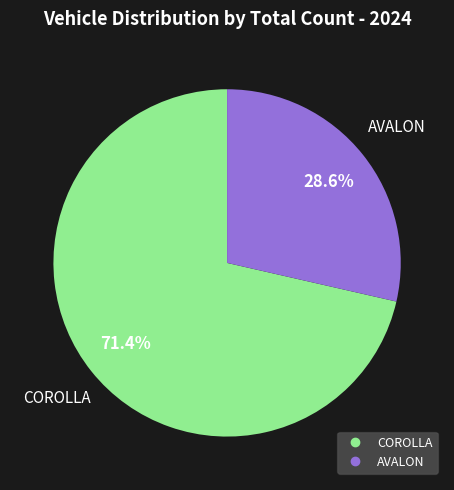

How many segments does this pie chart have?

2